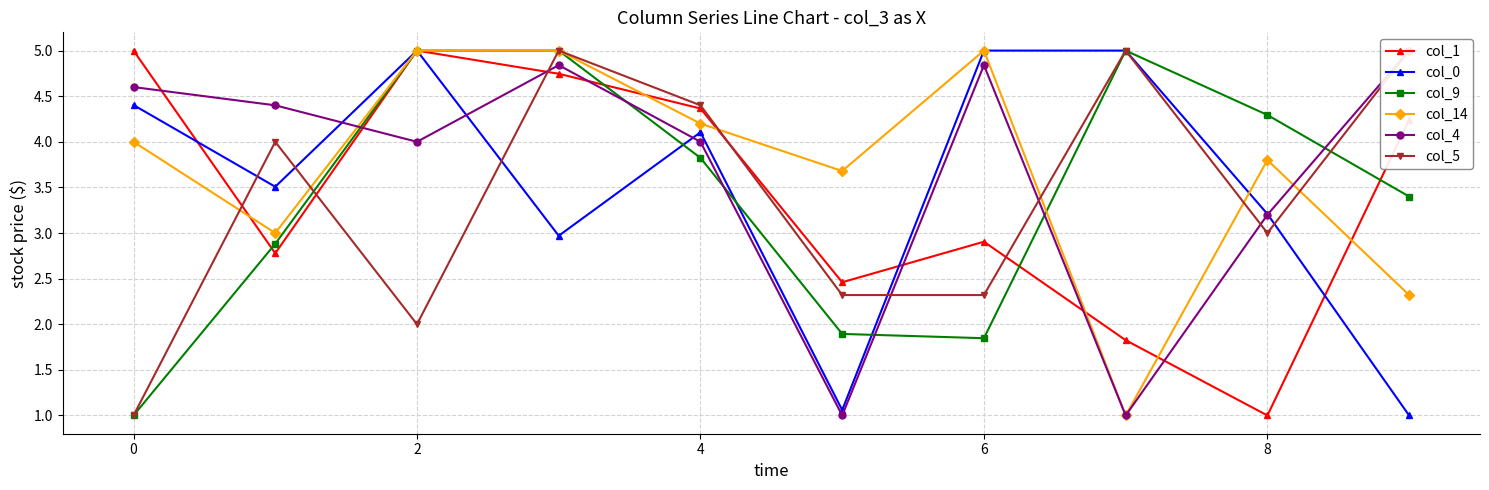

At which category does col_0 reach its first local peak?

2